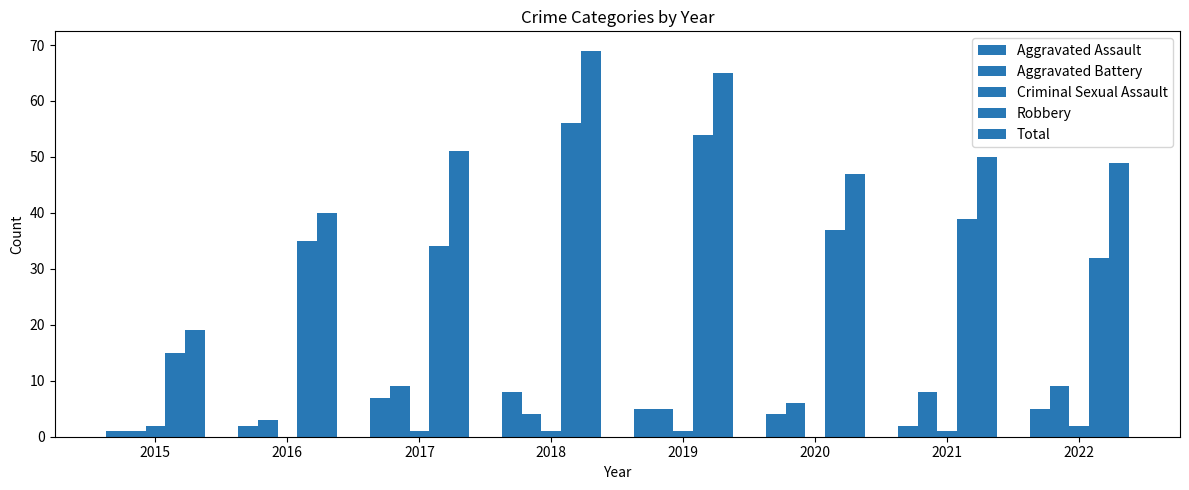

At 2021, list the series in order from largest to smallest.

Total, Robbery, Aggravated Battery, Aggravated Assault, Criminal Sexual Assault